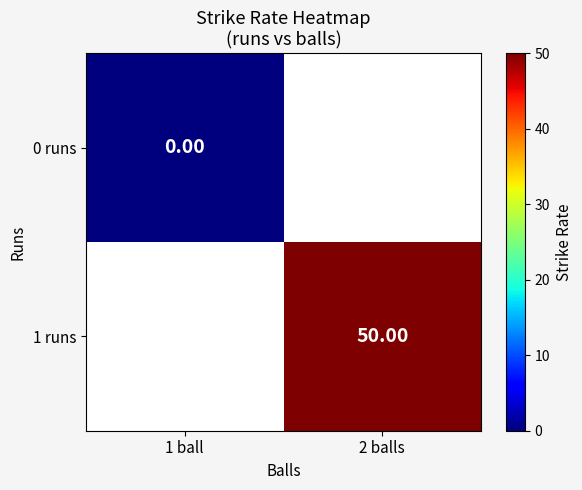

Is the value of 0 runs at 1 ball greater than the value of 1 runs at 2 balls?

No